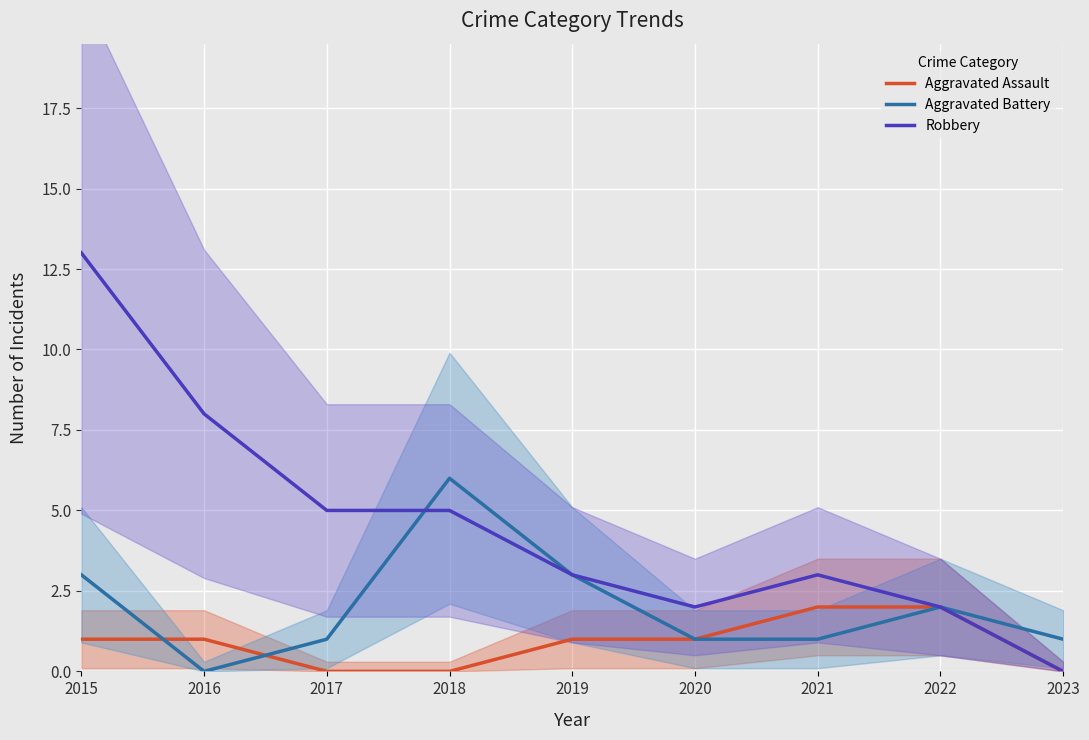

What are all the series names shown in the legend?

Aggravated Assault, Aggravated Battery, Robbery